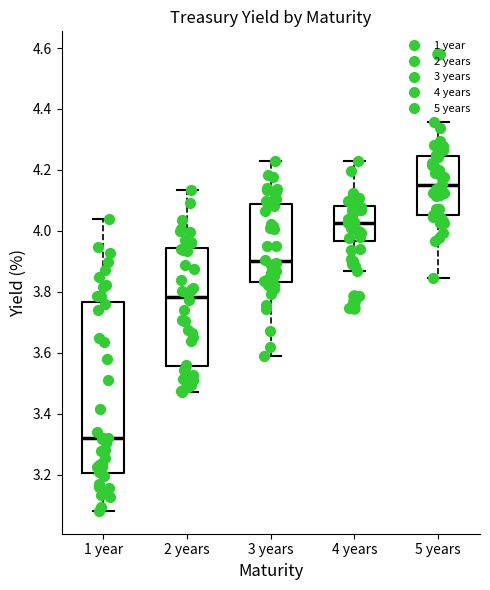

Which box's median line is the lowest?

1 year